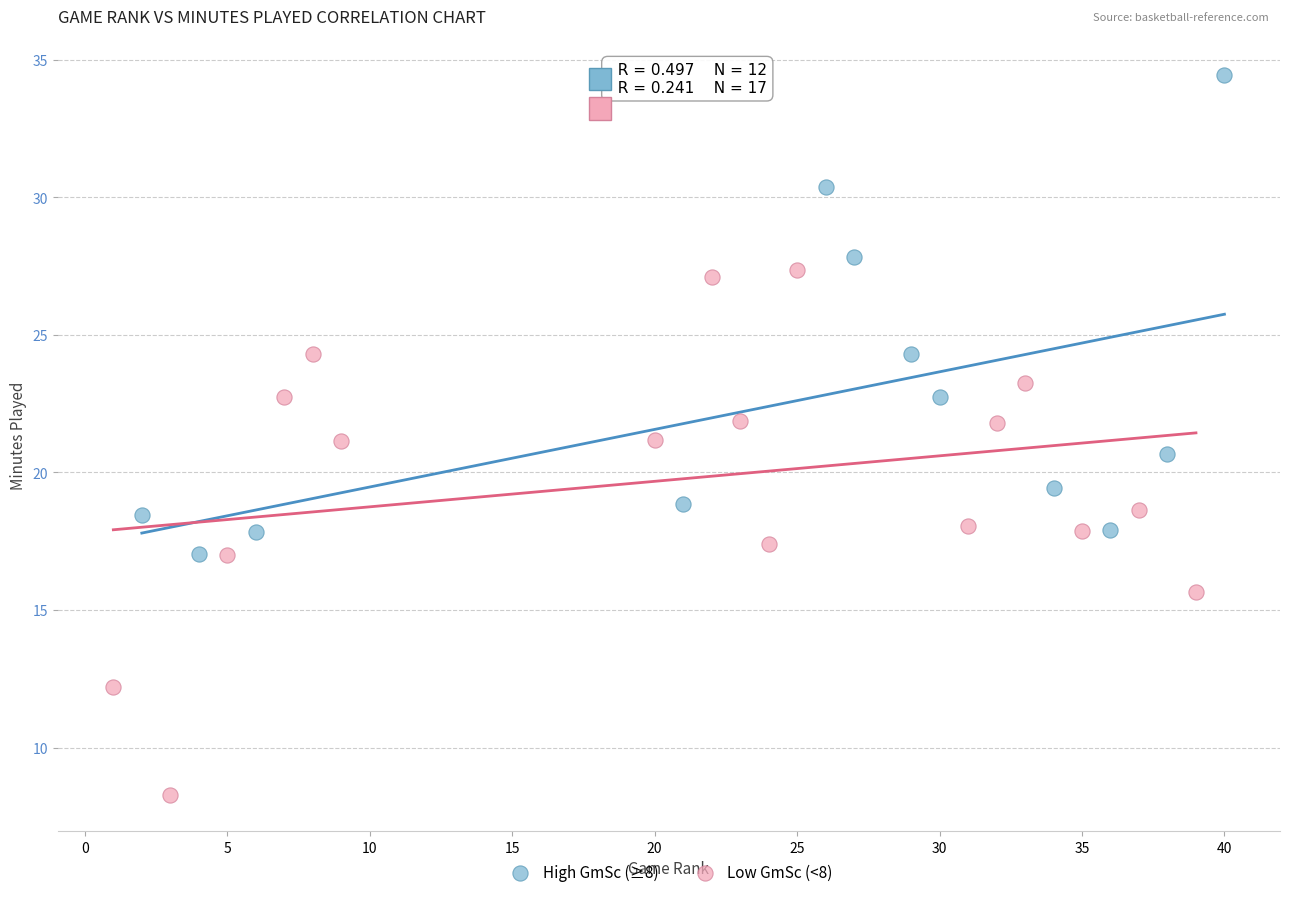

Which series has the widest spread of Y values?

Low GmSc (<8)